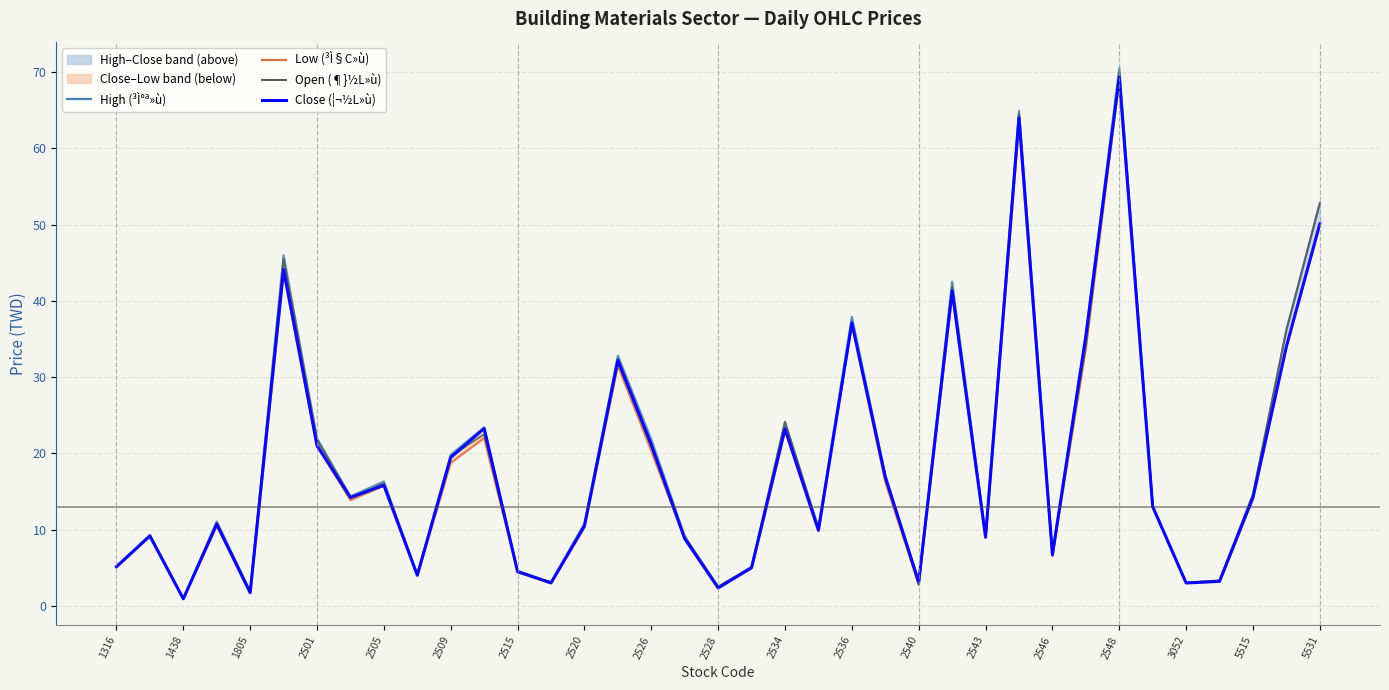

Rank the series at 2526 from highest to lowest value.

High (³Ì°ª»ù), Close (¦¬½L»ù), Open (¶}½L»ù), Low (³Ì§C»ù)